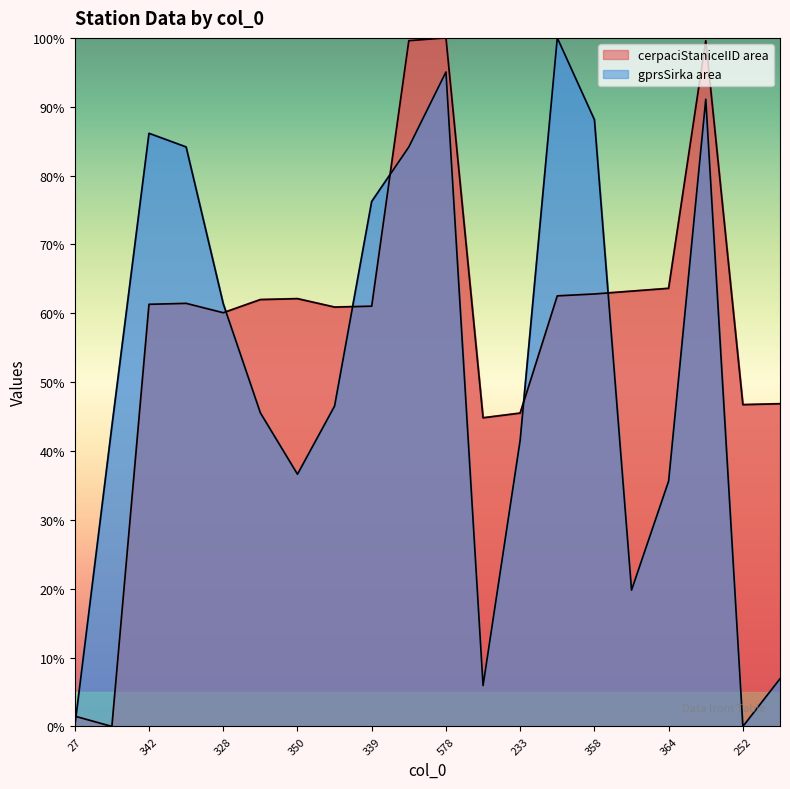

How many values in the cerpaciStaniceIID line series are below 61?

8